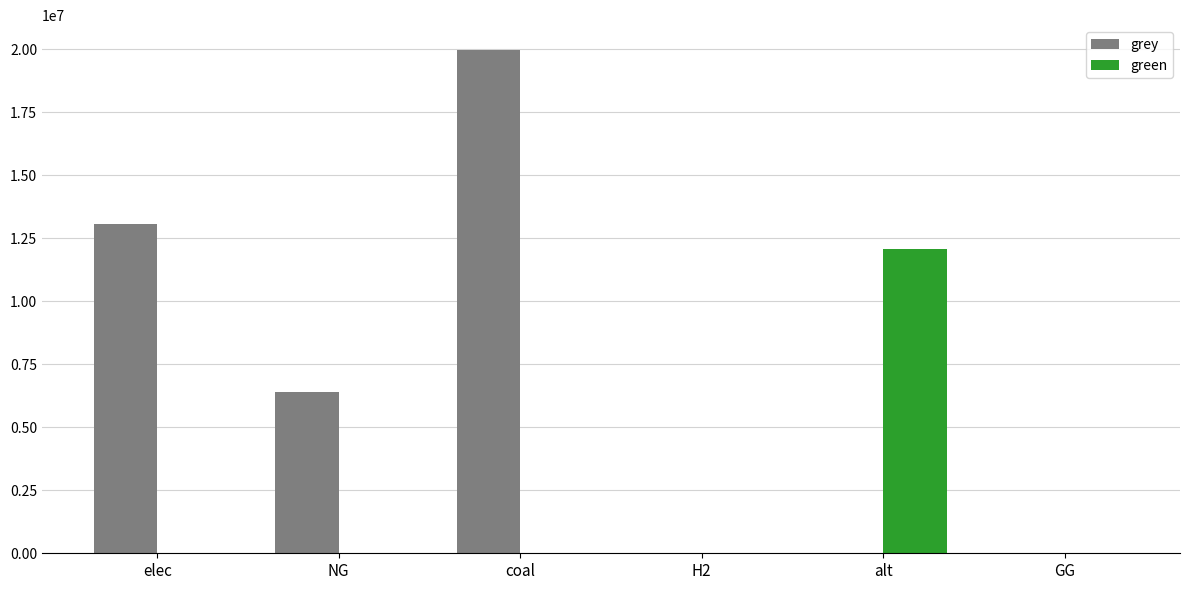

What is the sum of all green values?

12083802.7